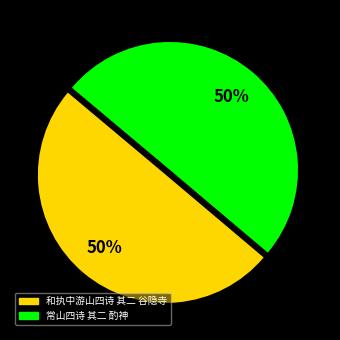

To the nearest percent, what is the average slice percentage?

50%